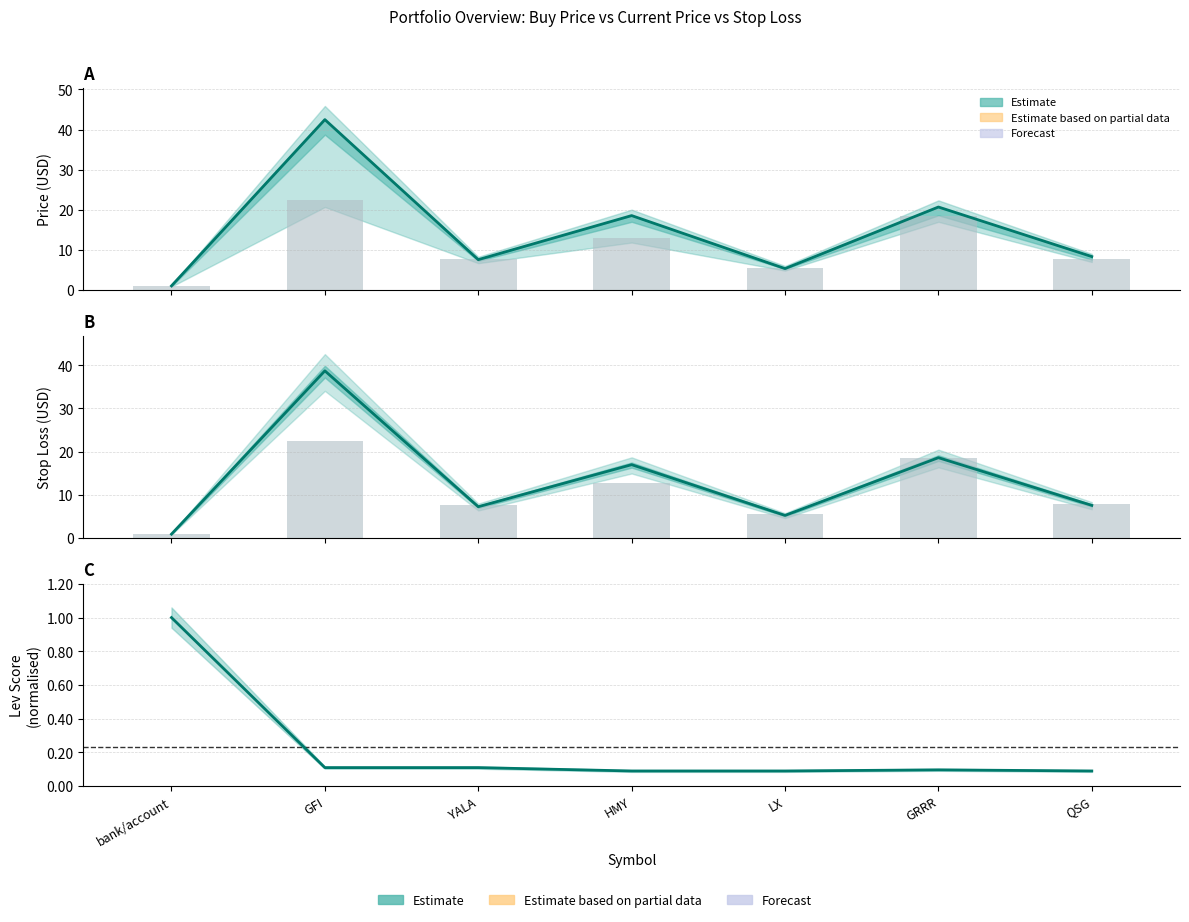

Which category has the lowest value across all series?

HMY